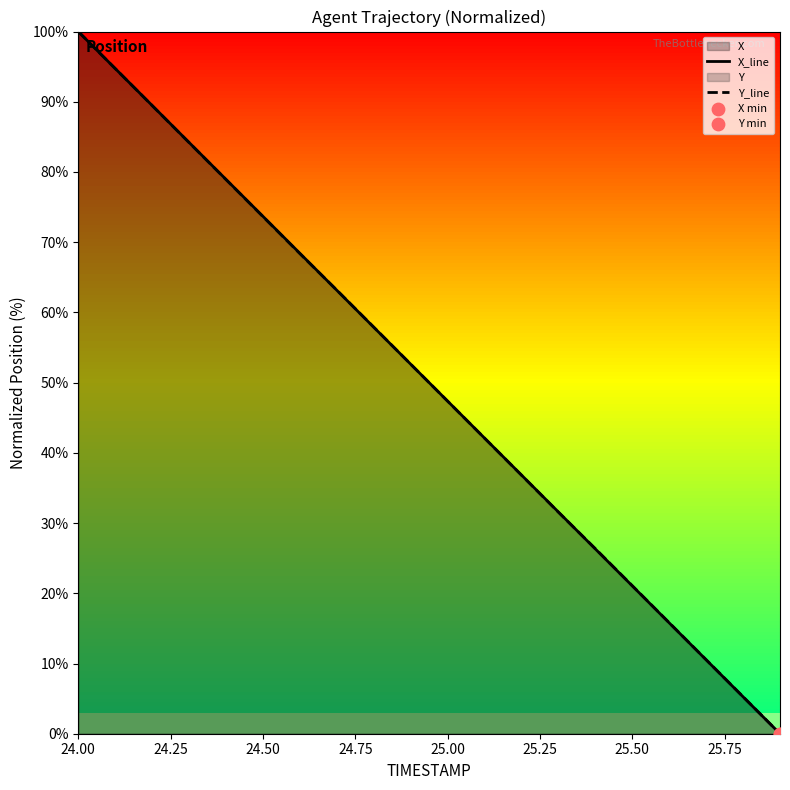

Which series has the largest total across all categories?

X_line